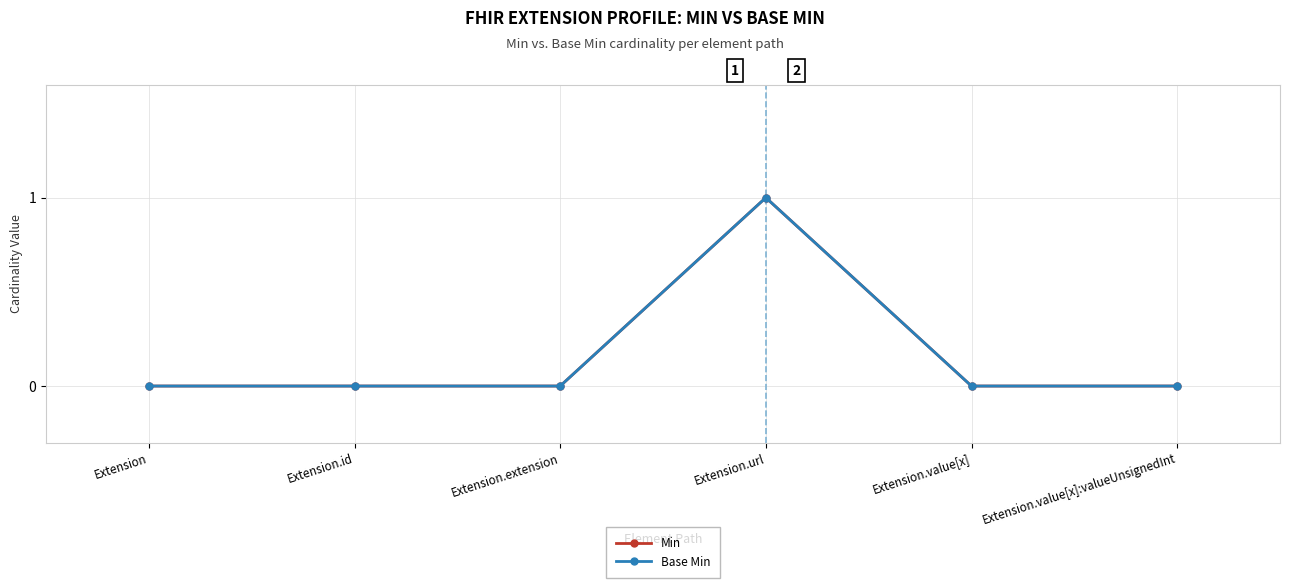

Reading left to right, list all the values displayed in this chart.

Min: 0	0	0	1	0	0
Base Min: 0	0	0	1	0	0